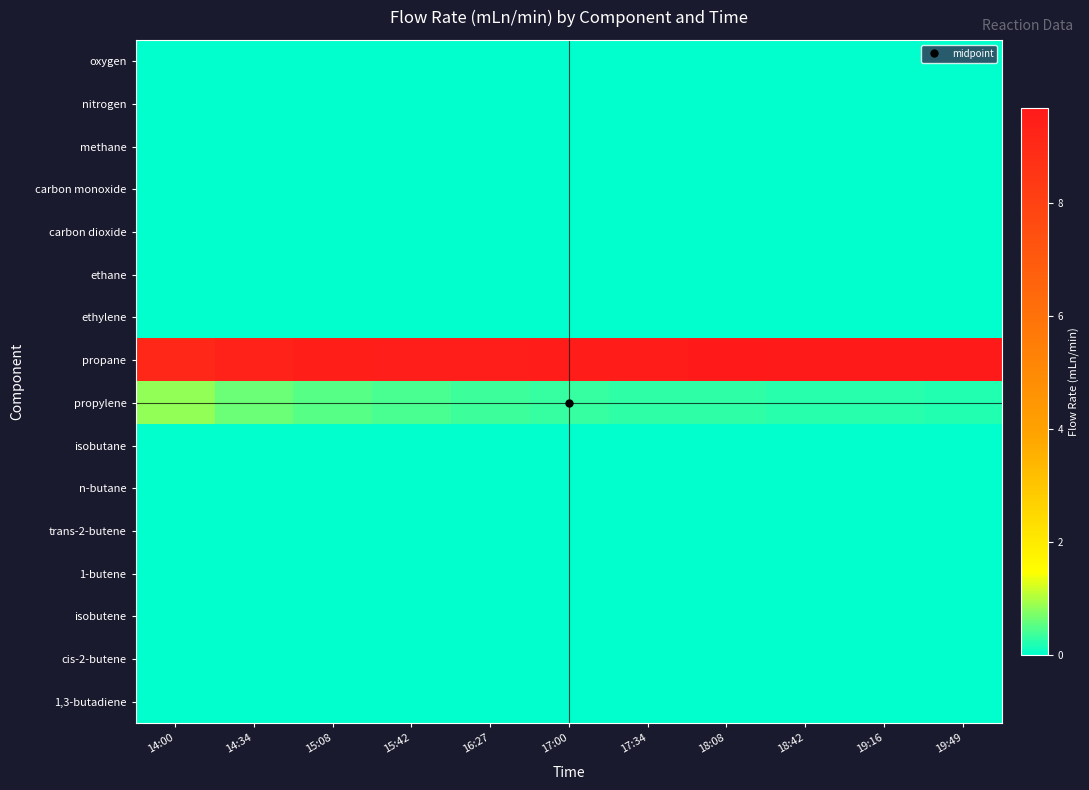

Reading left to right, transcribe all the data shown in this chart.

oxygen: 14:00=0.0	14:34=0.0	15:08=0.0	15:42=0.0	16:27=0.0	17:00=0.0	17:34=0.0	18:08=0.0	18:42=0.0	19:16=0.0	19:49=0.0
nitrogen: 14:00=0.0	14:34=0.0	15:08=0.0	15:42=0.0	16:27=0.0	17:00=0.0	17:34=0.0	18:08=0.0	18:42=0.0	19:16=0.0	19:49=0.0
methane: 14:00=0.0	14:34=0.0	15:08=0.0	15:42=0.0	16:27=0.0	17:00=0.0	17:34=0.0	18:08=0.0	18:42=0.0	19:16=0.0	19:49=0.0
carbon monoxide: 14:00=0.0	14:34=0.0	15:08=0.0	15:42=0.0	16:27=0.0	17:00=0.0	17:34=0.0	18:08=0.0	18:42=0.0	19:16=0.0	19:49=0.0
carbon dioxide: 14:00=0.0	14:34=0.0	15:08=0.0	15:42=0.0	16:27=0.0	17:00=0.0	17:34=0.0	18:08=0.0	18:42=0.0	19:16=0.0	19:49=0.0
ethane: 14:00=0.0	14:34=0.0	15:08=0.0	15:42=0.0	16:27=0.0	17:00=0.0	17:34=0.0	18:08=0.0	18:42=0.0	19:16=0.0	19:49=0.0
ethylene: 14:00=0.0	14:34=0.0	15:08=0.0	15:42=0.0	16:27=0.0	17:00=0.0	17:34=0.0	18:08=0.0	18:42=0.0	19:16=0.0	19:49=0.0
propane: 14:00=9.1	14:34=9.3	15:08=9.4	15:42=9.5	16:27=9.5	17:00=9.5	17:34=9.6	18:08=9.6	18:42=9.6	19:16=9.7	19:49=9.7
propylene: 14:00=0.8	14:34=0.6	15:08=0.5	15:42=0.4	16:27=0.4	17:00=0.3	17:34=0.3	18:08=0.3	18:42=0.3	19:16=0.2	19:49=0.2
isobutane: 14:00=0.0	14:34=0.0	15:08=0.0	15:42=0.0	16:27=0.0	17:00=0.0	17:34=0.0	18:08=0.0	18:42=0.0	19:16=0.0	19:49=0.0
n-butane: 14:00=0.0	14:34=0.0	15:08=0.0	15:42=0.0	16:27=0.0	17:00=0.0	17:34=0.0	18:08=0.0	18:42=0.0	19:16=0.0	19:49=0.0
trans-2-butene: 14:00=0.0	14:34=0.0	15:08=0.0	15:42=0.0	16:27=0.0	17:00=0.0	17:34=0.0	18:08=0.0	18:42=0.0	19:16=0.0	19:49=0.0
1-butene: 14:00=0.0	14:34=0.0	15:08=0.0	15:42=0.0	16:27=0.0	17:00=0.0	17:34=0.0	18:08=0.0	18:42=0.0	19:16=0.0	19:49=0.0
isobutene: 14:00=0.0	14:34=0.0	15:08=0.0	15:42=0.0	16:27=0.0	17:00=0.0	17:34=0.0	18:08=0.0	18:42=0.0	19:16=0.0	19:49=0.0
cis-2-butene: 14:00=0.0	14:34=0.0	15:08=0.0	15:42=0.0	16:27=0.0	17:00=0.0	17:34=0.0	18:08=0.0	18:42=0.0	19:16=0.0	19:49=0.0
1,3-butadiene: 14:00=0.0	14:34=0.0	15:08=0.0	15:42=0.0	16:27=0.0	17:00=0.0	17:34=0.0	18:08=0.0	18:42=0.0	19:16=0.0	19:49=0.0